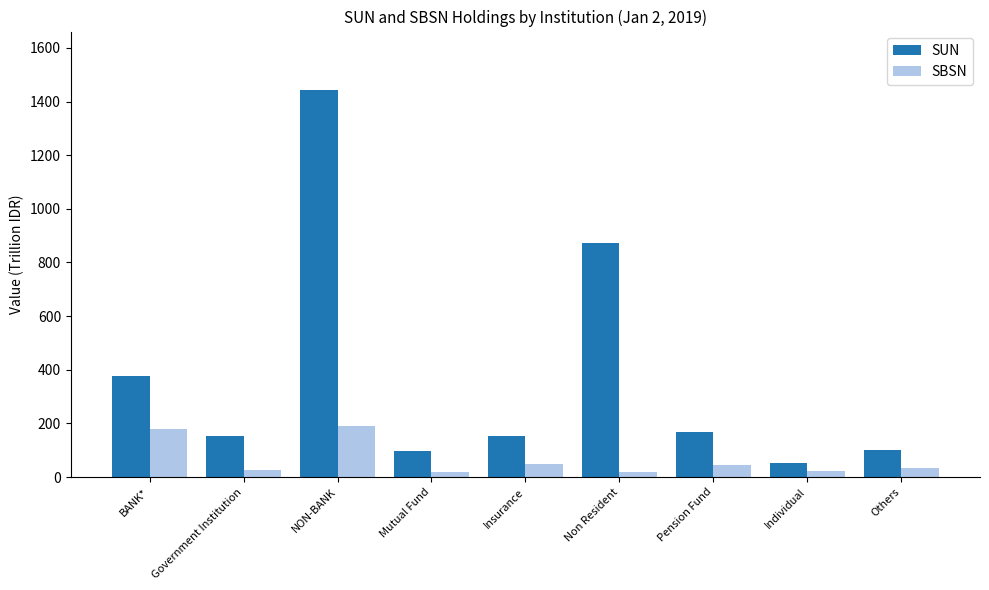

What is the minimum value shown in the chart?

19.3